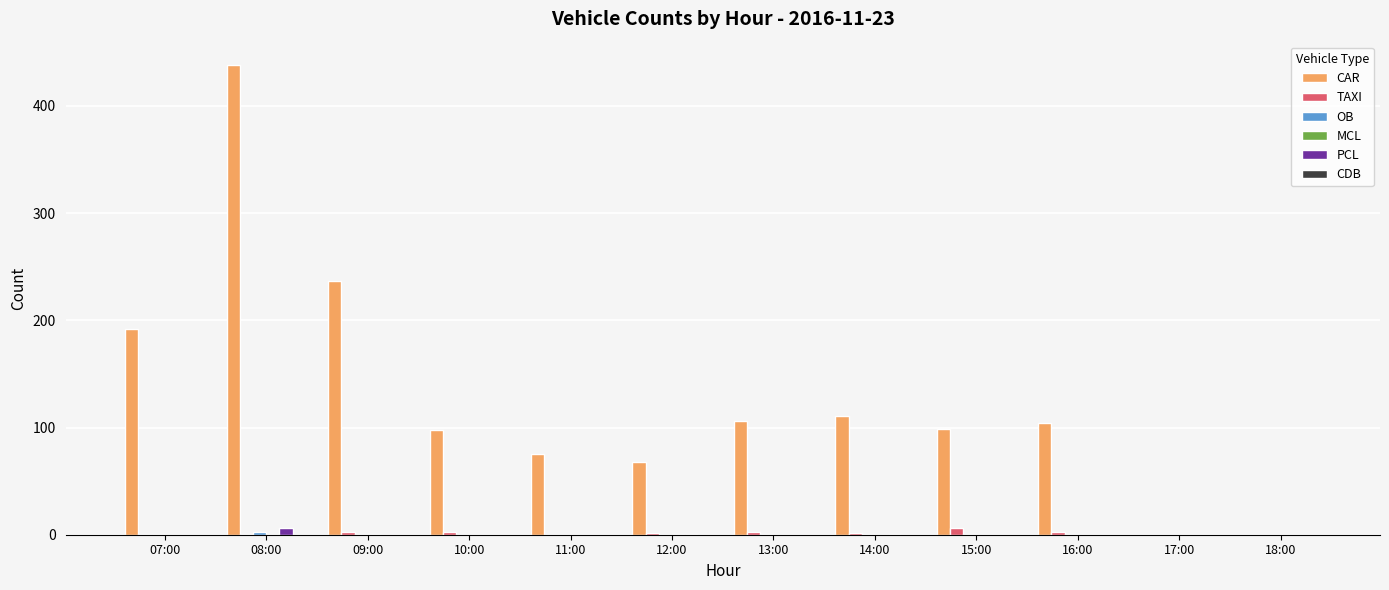

Is the value of CAR at 08:00 greater than the value of TAXI at 15:00?

Yes